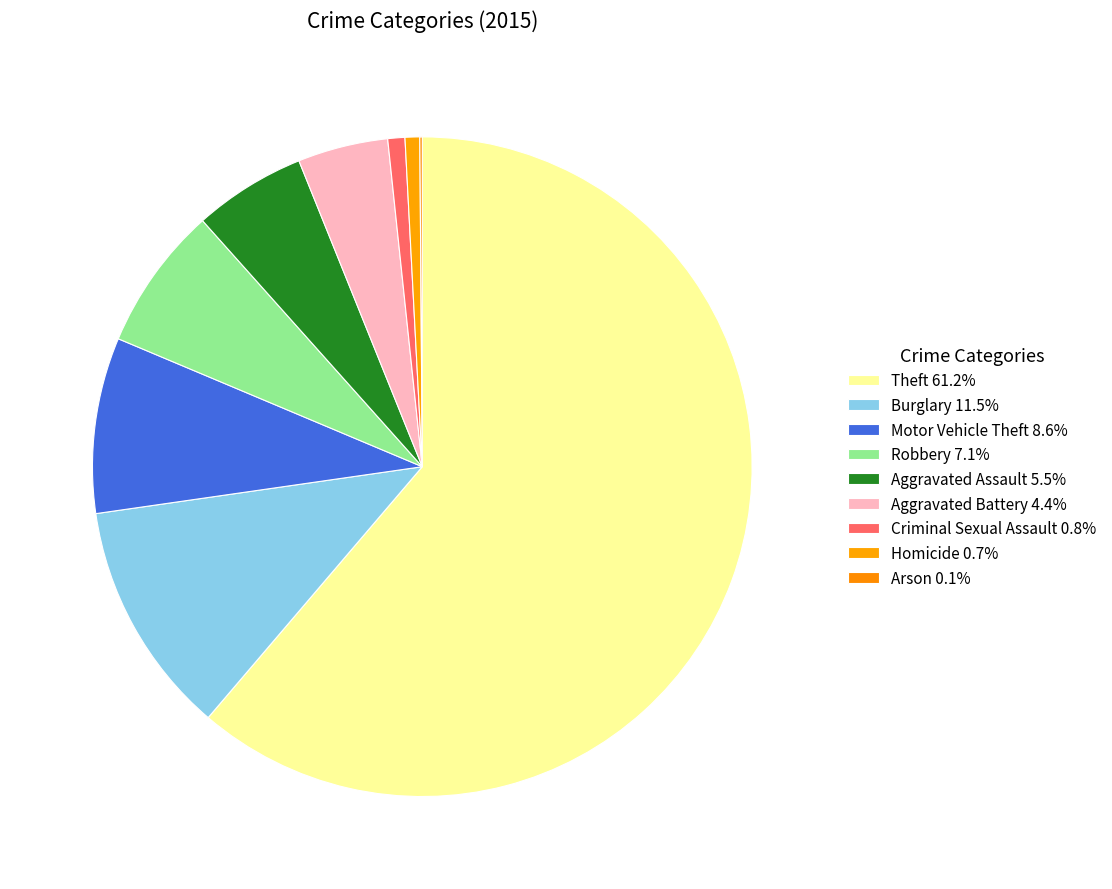

What is the total percentage of Criminal Sexual Assault and Aggravated Assault?

6.3%